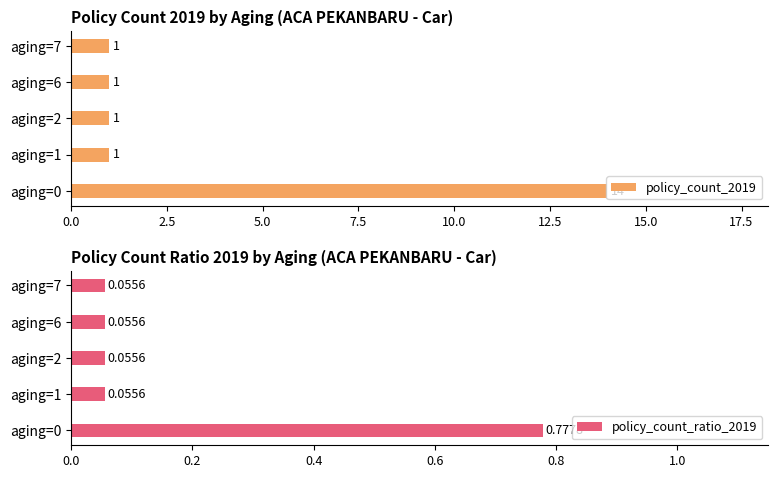

True or false: policy_count_2019 has a value of 0 at aging=6.

False